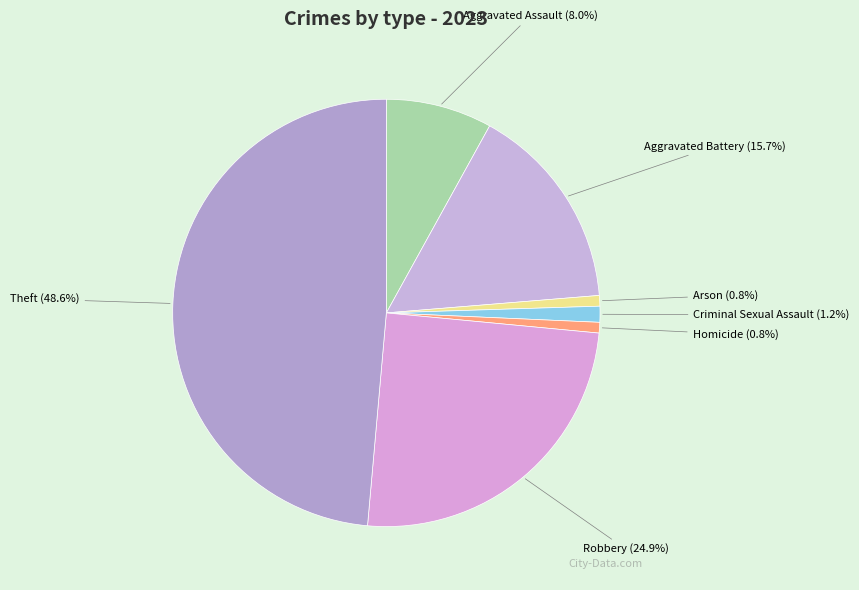

To the nearest percent, what portion does Arson represent?

1%